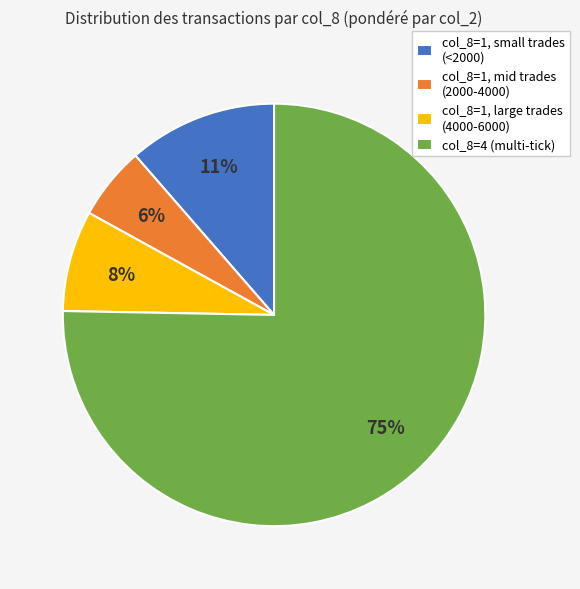

Do col_8=4 (multi-tick) and col_8=1, small trades (<2000) together represent more than half of the pie?

Yes